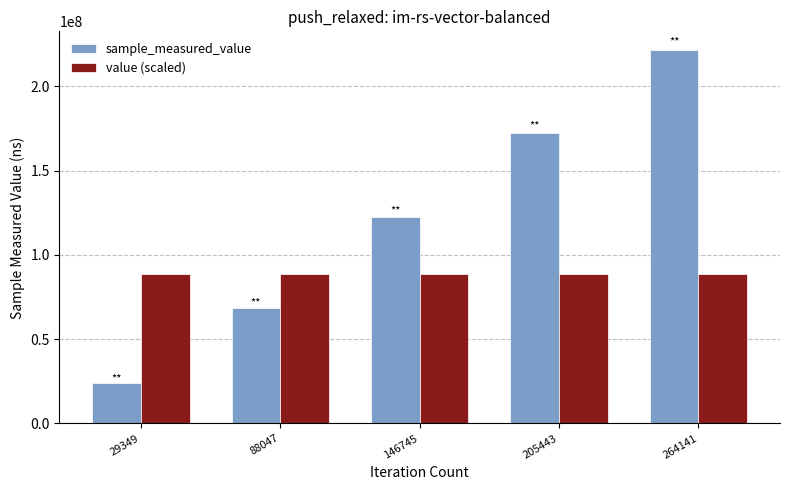

Reading left to right, transcribe all the data shown in this chart.

sample_measured_value: 29349=23701343.0	88047=68332009.0	146745=122362779.0	205443=172218684.0	264141=221594793.0
value (scaled): 29349=88637917.2	88047=88637917.2	146745=88637917.2	205443=88637917.2	264141=88637917.2